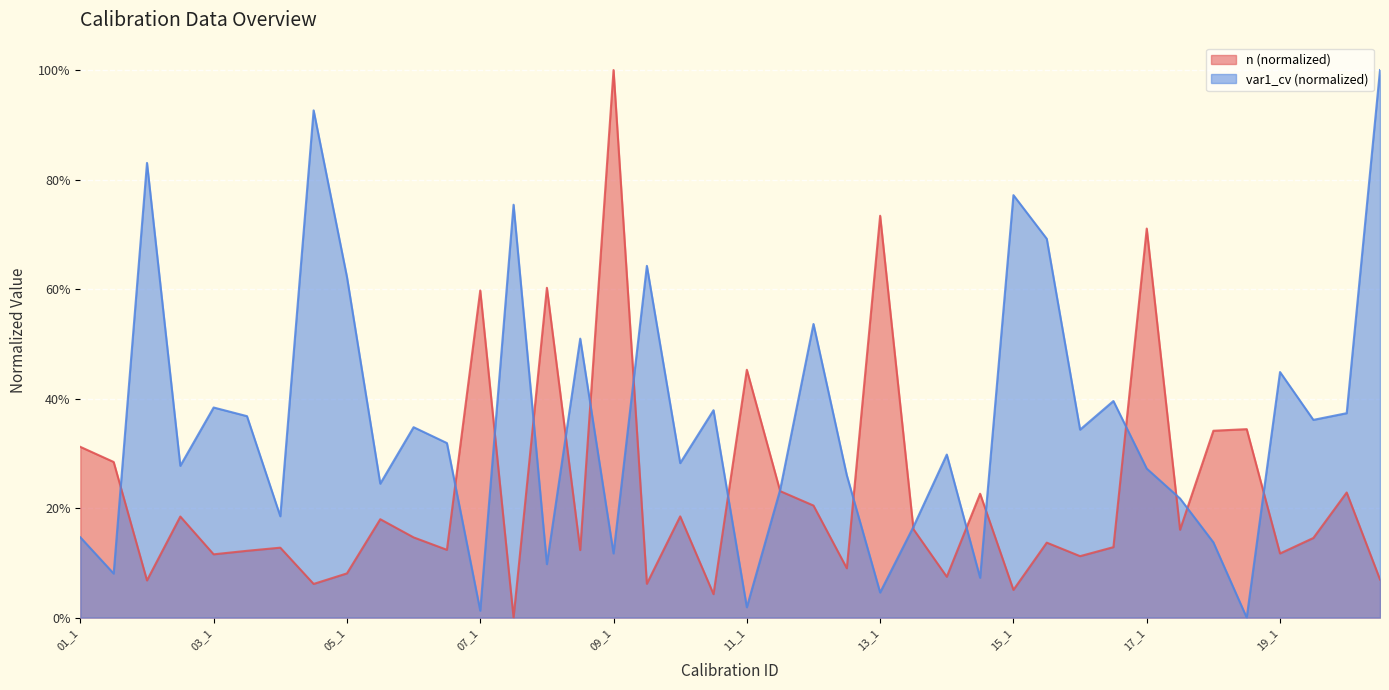

How many interior local valleys does the var1_cv series have?

14